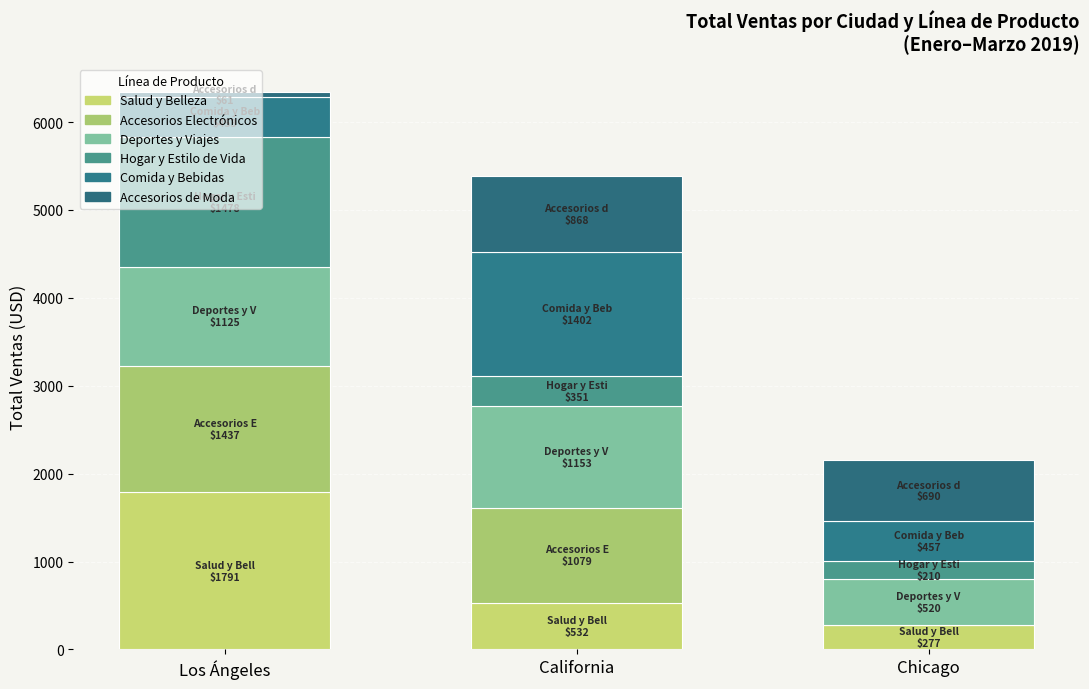

What are all the series names shown in the legend?

Salud y Belleza, Accesorios Electrónicos, Deportes y Viajes, Hogar y Estilo de Vida, Comida y Bebidas, Accesorios de Moda